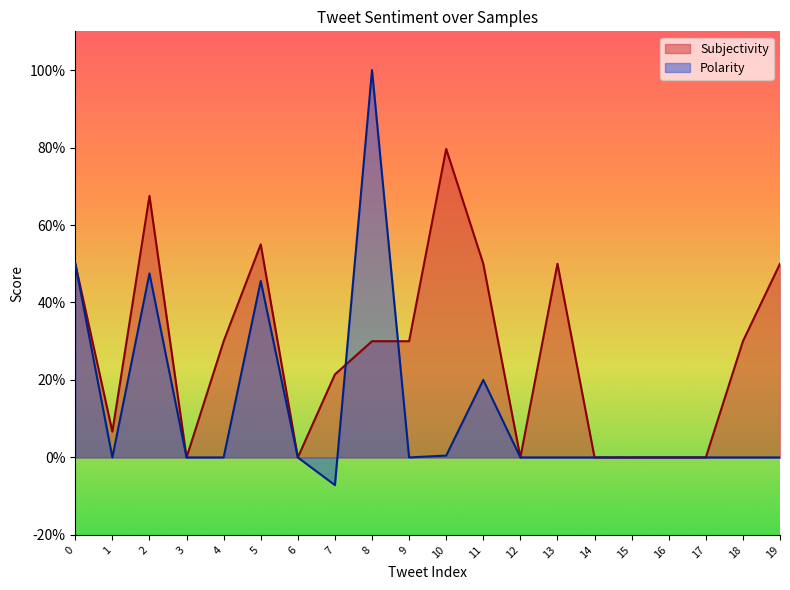

Rank the series at 2 from highest to lowest value.

Subjectivity, Polarity